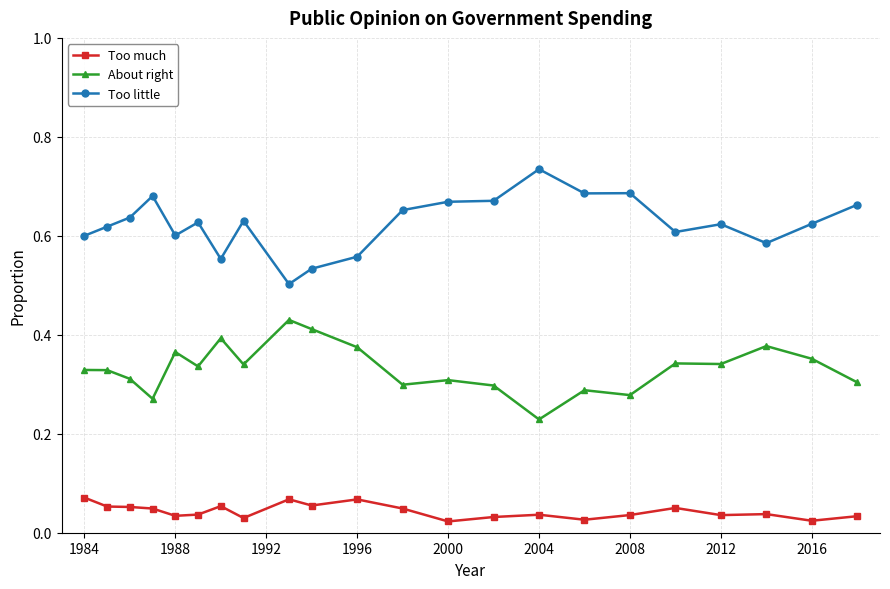

At how many categories does at least one series exceed 0?

22